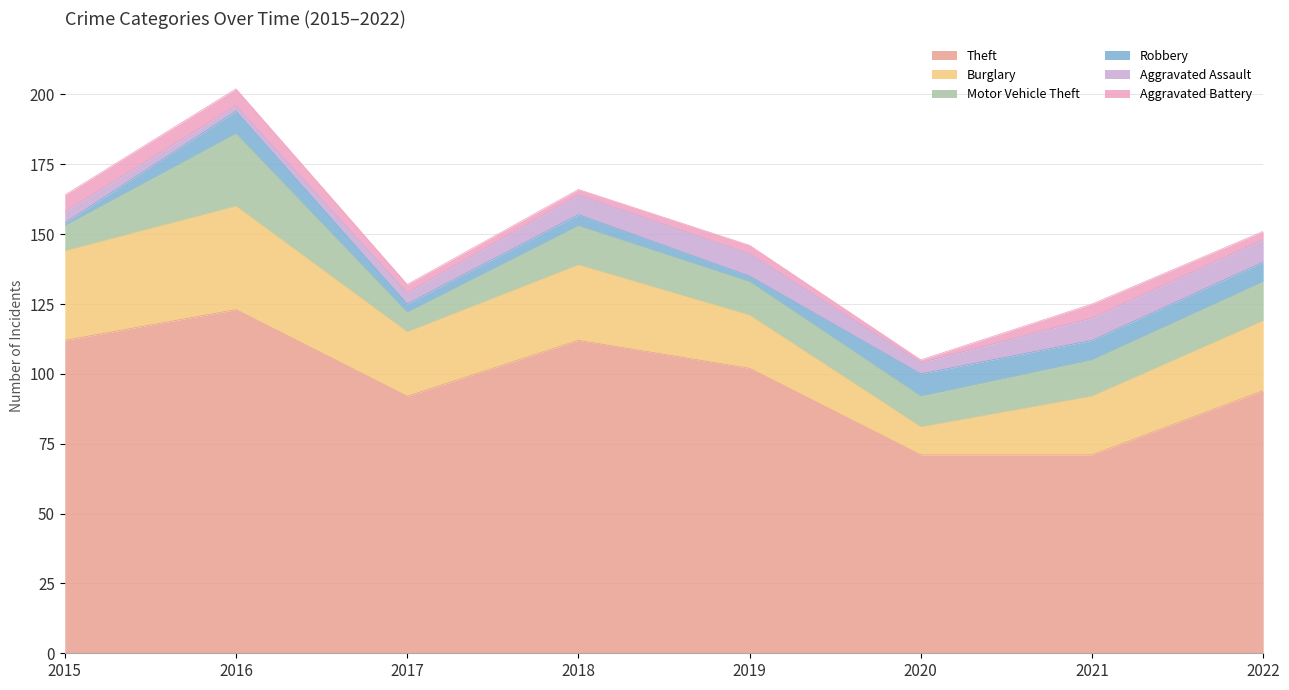

What is the sum of the Motor Vehicle Theft values at 2022 and 2016?

40